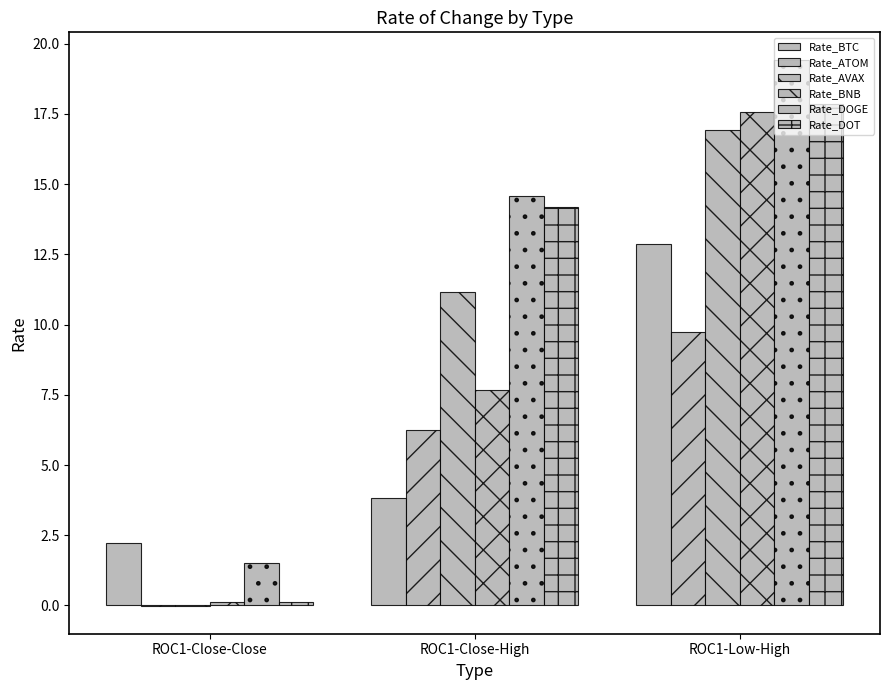

How many groups of bars are there?

3